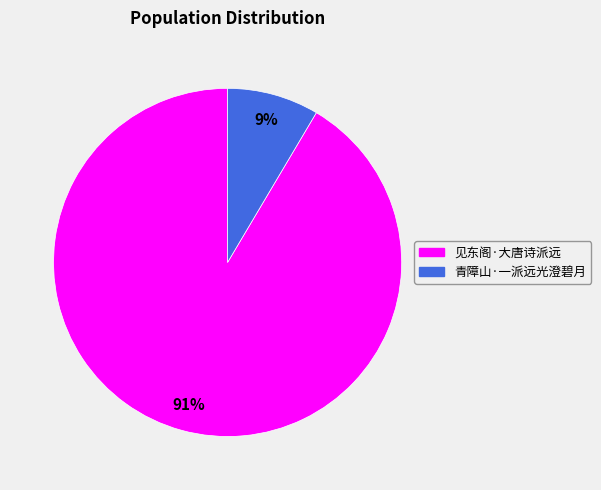

Do 见东阁·大唐诗派远 and 青障山·一派远光澄碧月 together represent more than half of the pie?

Yes